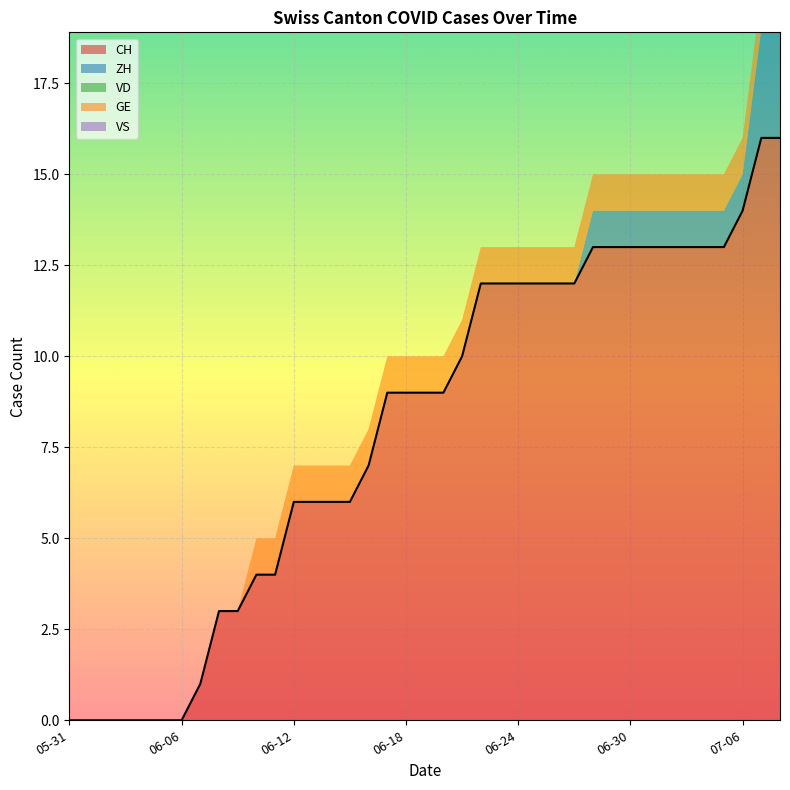

Reading left to right, list all the values displayed in this chart.

CH: 0	0	0	0	0	0	0	1	3	3	4	4	6	6	6	6	7	9	9	9	9	10	12	12	12	12	12	12	13	13	13	13	13	13	13	13	14	16	16
ZH: 0	0	0	0	0	0	0	0	0	0	0	0	0	0	0	0	0	0	0	0	0	0	0	0	0	0	0	0	1	1	1	1	1	1	1	1	1	3	3
VD: 0	0	0	0	0	0	0	0	0	0	0	0	0	0	0	0	0	0	0	0	0	0	0	0	0	0	0	0	0	0	0	0	0	0	0	0	0	0	0
GE: 0	0	0	0	0	0	0	0	0	0	1	1	1	1	1	1	1	1	1	1	1	1	1	1	1	1	1	1	1	1	1	1	1	1	1	1	1	1	1
VS: 0	0	0	0	0	0	0	0	0	0	0	0	0	0	0	0	0	0	0	0	0	0	0	0	0	0	0	0	0	0	0	0	0	0	0	0	0	0	0